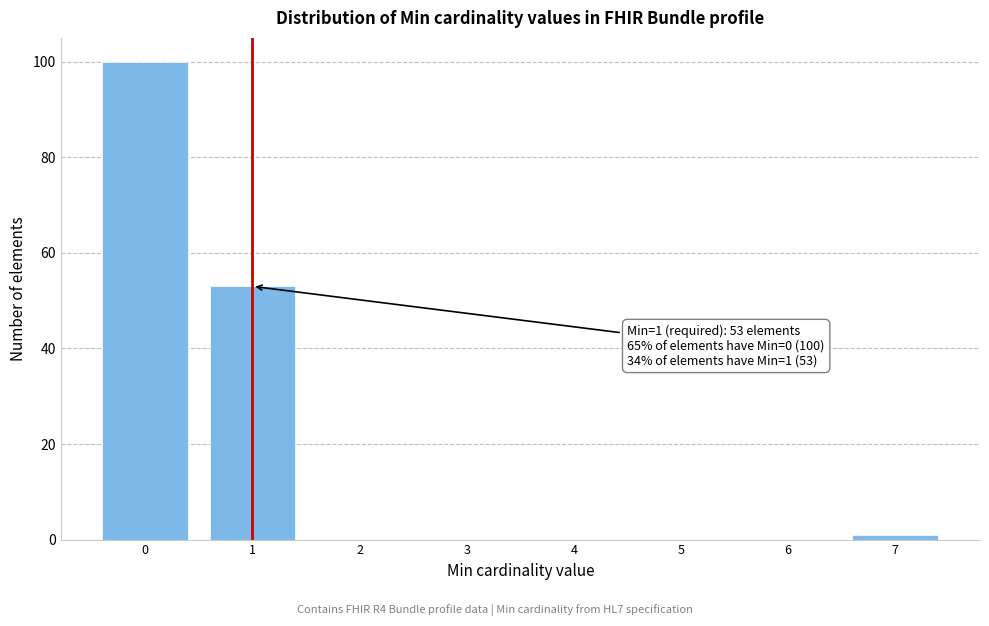

Reading left to right, list all the values displayed in this chart.

0=100	1=53	2=0	3=0	4=0	5=0	6=0	7=1